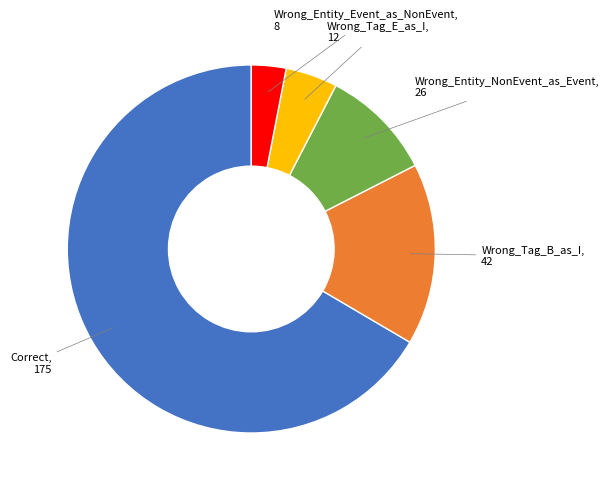

Is there any slice that represents more than half of the pie?

Yes